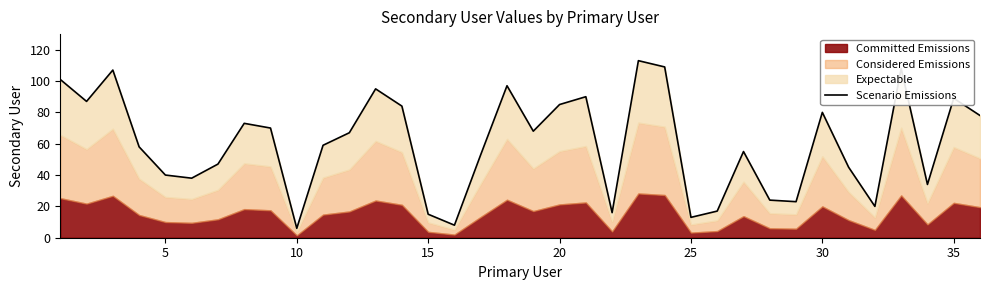

Reading left to right, transcribe all the data shown in this chart.

101	87	107	58	40	38	47	73	70	6	59	67	95	84	15	8	53	97	68	85	90	16	113	109	13	17	55	24	23	80	45	20	108	34	89	78